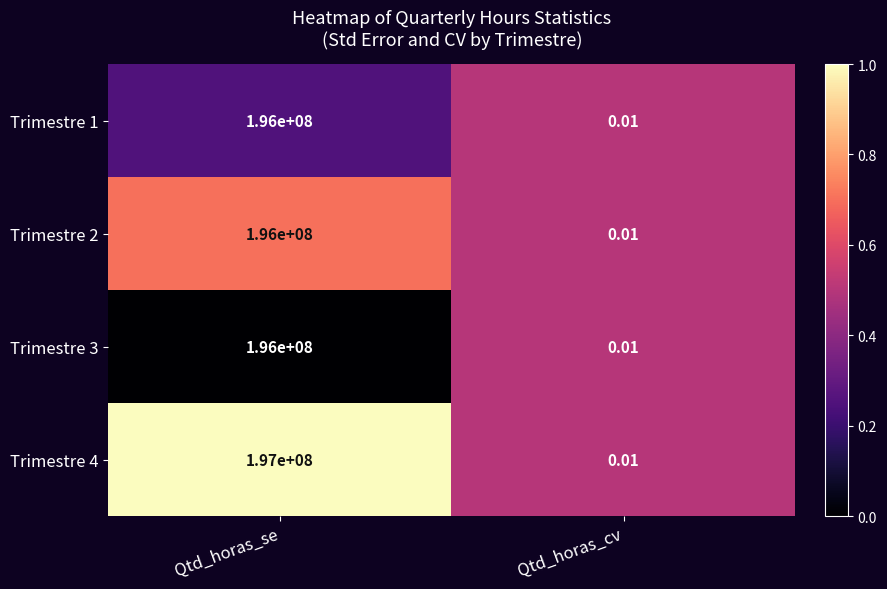

Which category has the highest value across all series?

Qtd_horas_se